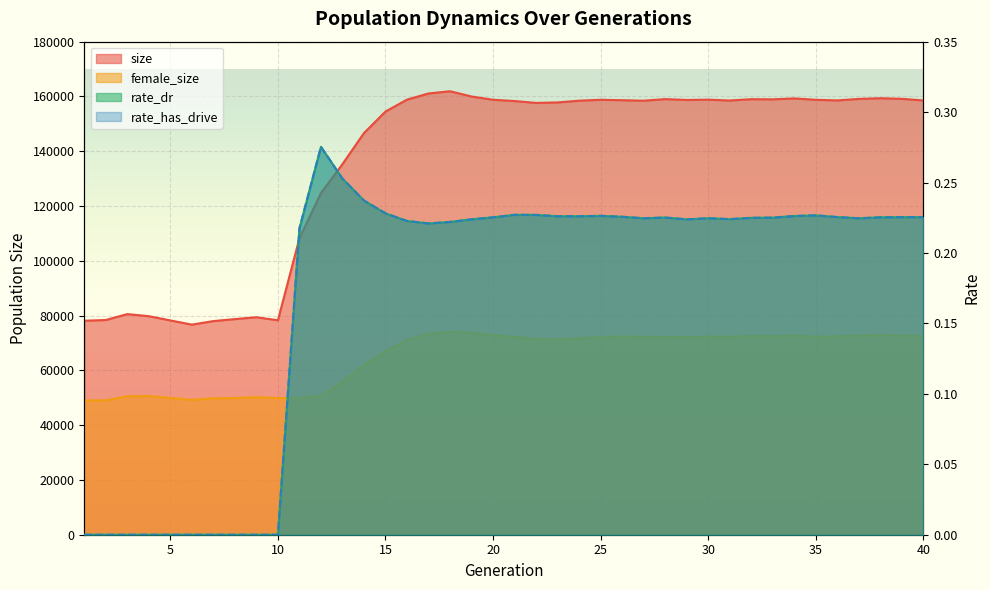

Does the chart display data point markers on the line(s)?

No